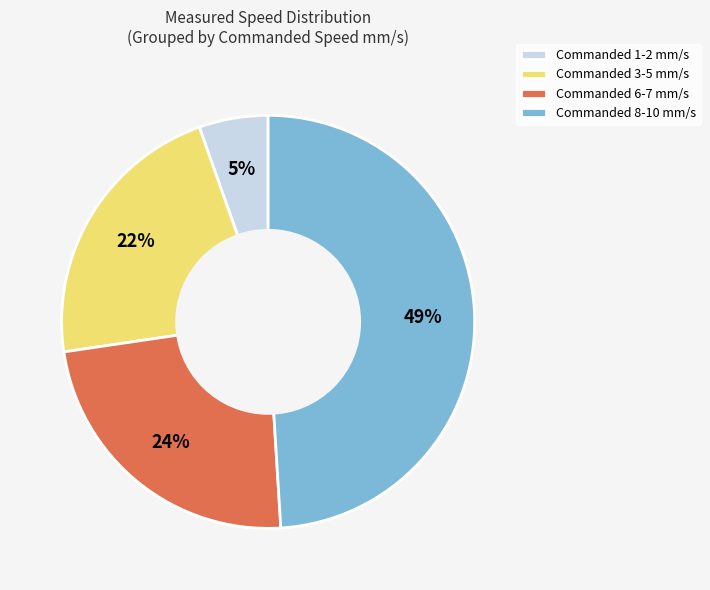

Do Commanded 1-2 mm/s and Commanded 8-10 mm/s together represent more than half of the pie?

Yes